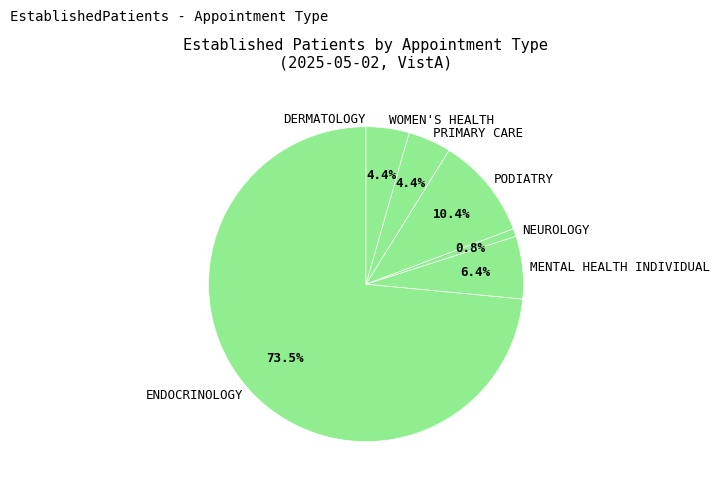

To the nearest percent, what is the average slice percentage?

14%